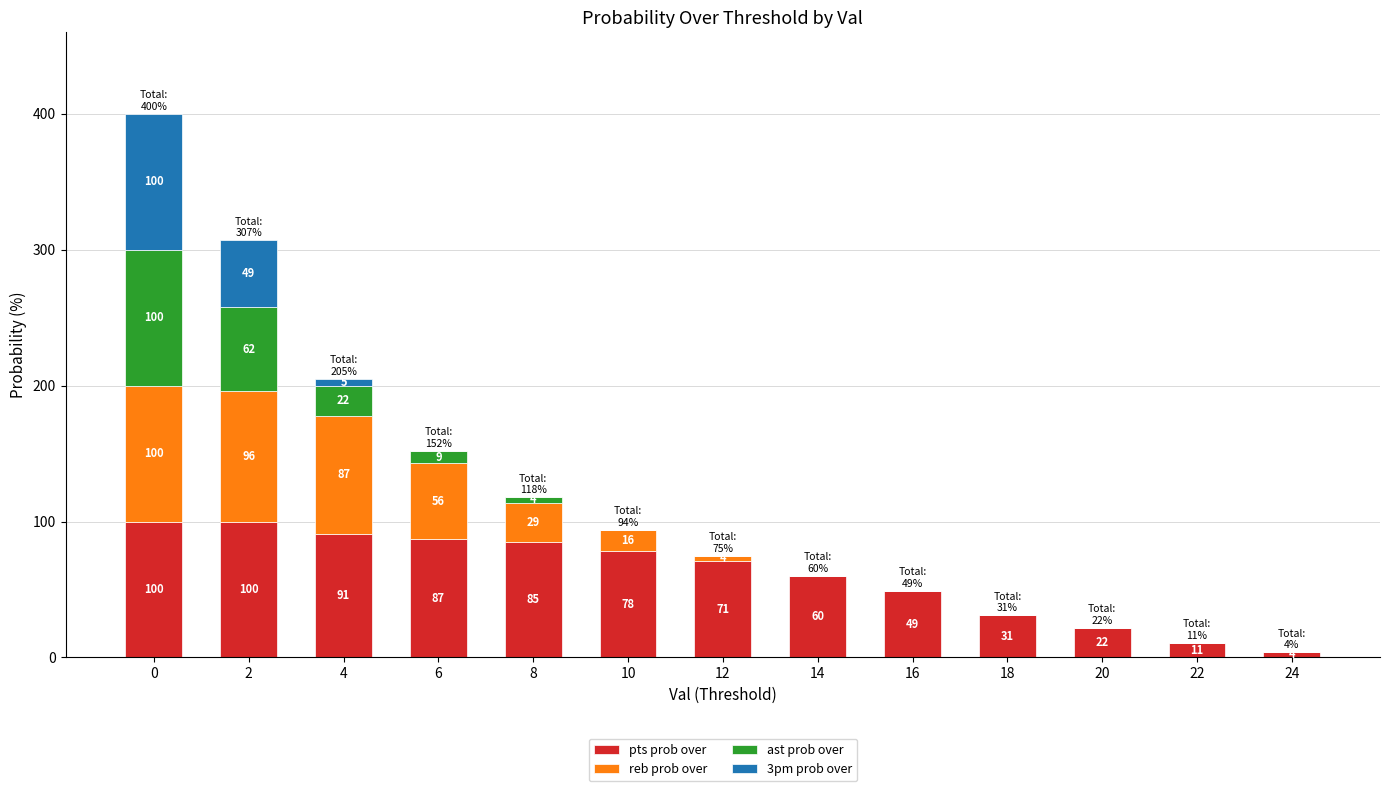

True or false: pts prob over has a value of 81 at 16.

False